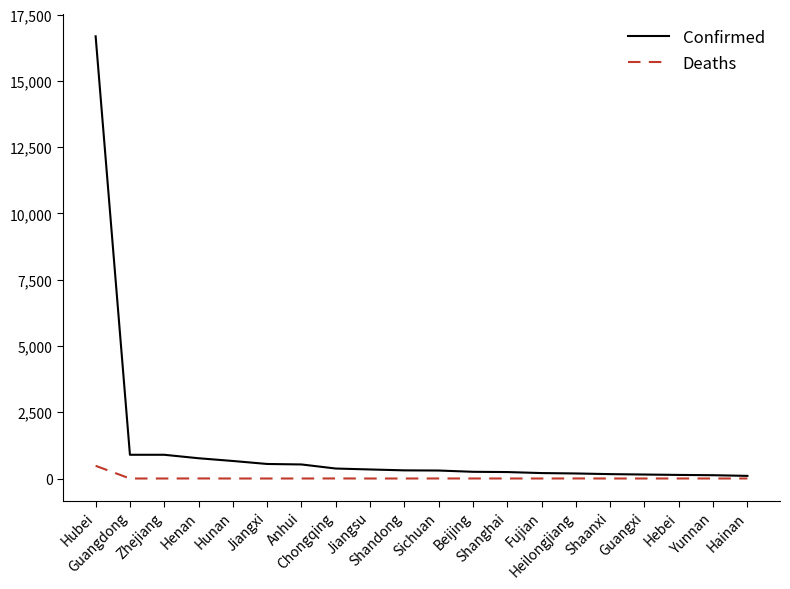

What is the highest value of the Deaths series?

479